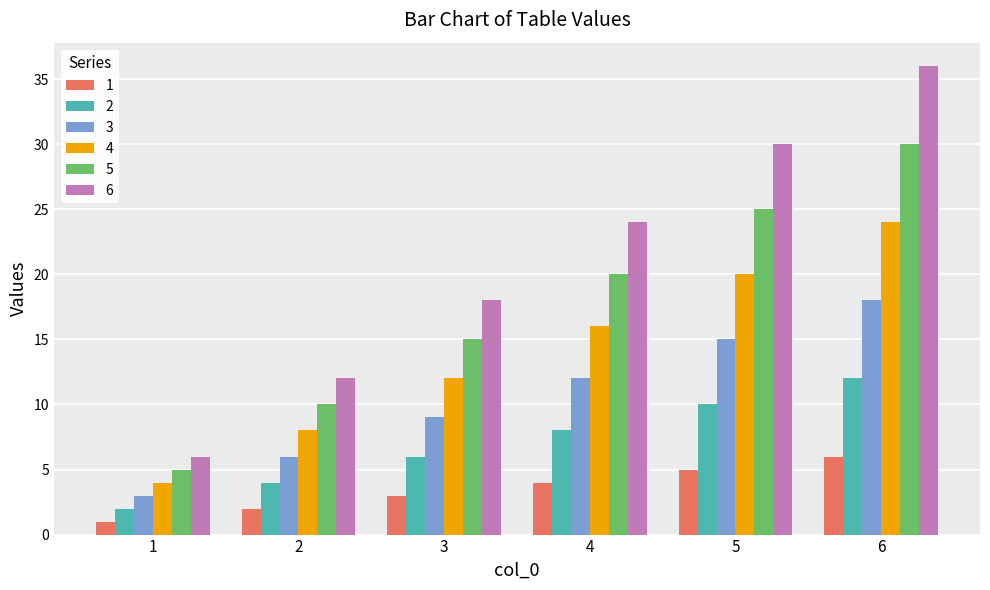

How many bars are there in each group?

6